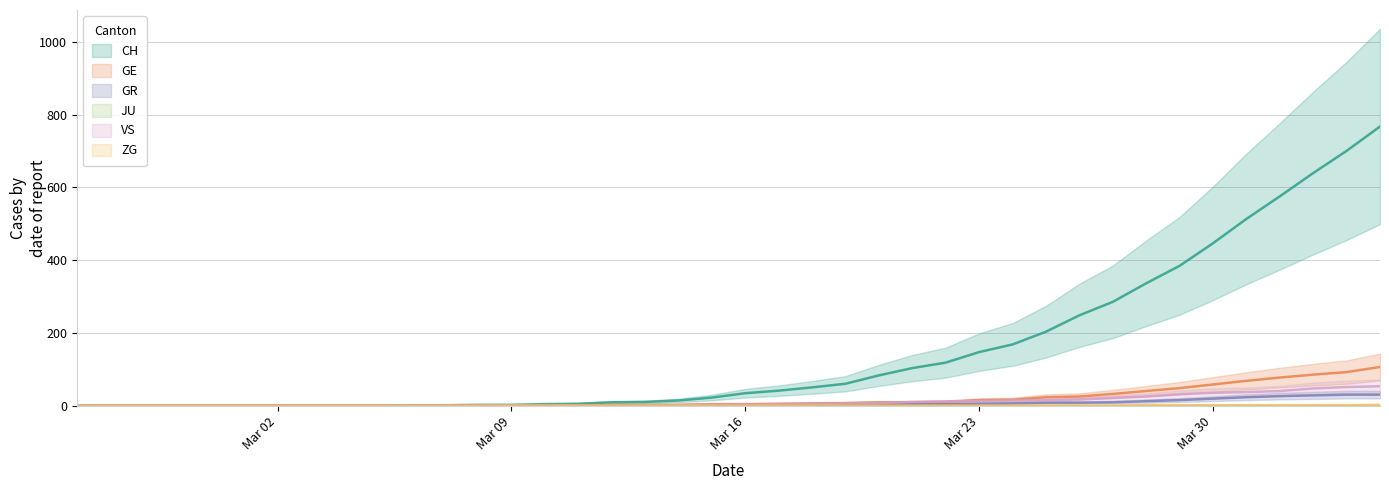

Reading left to right, what are all the values shown in this chart?

CH: 0	0	0	0	0	0	0	0	0	0	1	1	2	2	4	5	9	10	14	22	34	41	50	60	83	103	118	147	168	203	248	285	336	384	446	513	575	639	700	767
GE: 0	0	0	0	0	0	0	0	0	0	0	0	0	0	1	1	2	2	2	4	4	5	6	7	9	9	10	15	16	23	25	32	40	48	58	68	77	85	92	106
GR: 0	0	0	0	0	0	0	0	0	0	0	0	0	0	0	0	0	0	0	0	1	1	1	2	3	4	4	5	6	8	8	9	12	15	19	23	26	28	30	30
VS: 0	0	0	0	0	0	0	0	0	0	0	0	0	0	0	0	0	1	1	2	3	3	4	6	7	10	11	13	14	15	17	21	25	31	35	37	40	47	51	53
ZG: 0	0	0	0	0	0	0	0	0	0	0	0	0	0	0	0	0	0	0	0	0	0	0	0	0	0	0	0	0	0	0	0	1	1	1	1	1	1	1	2